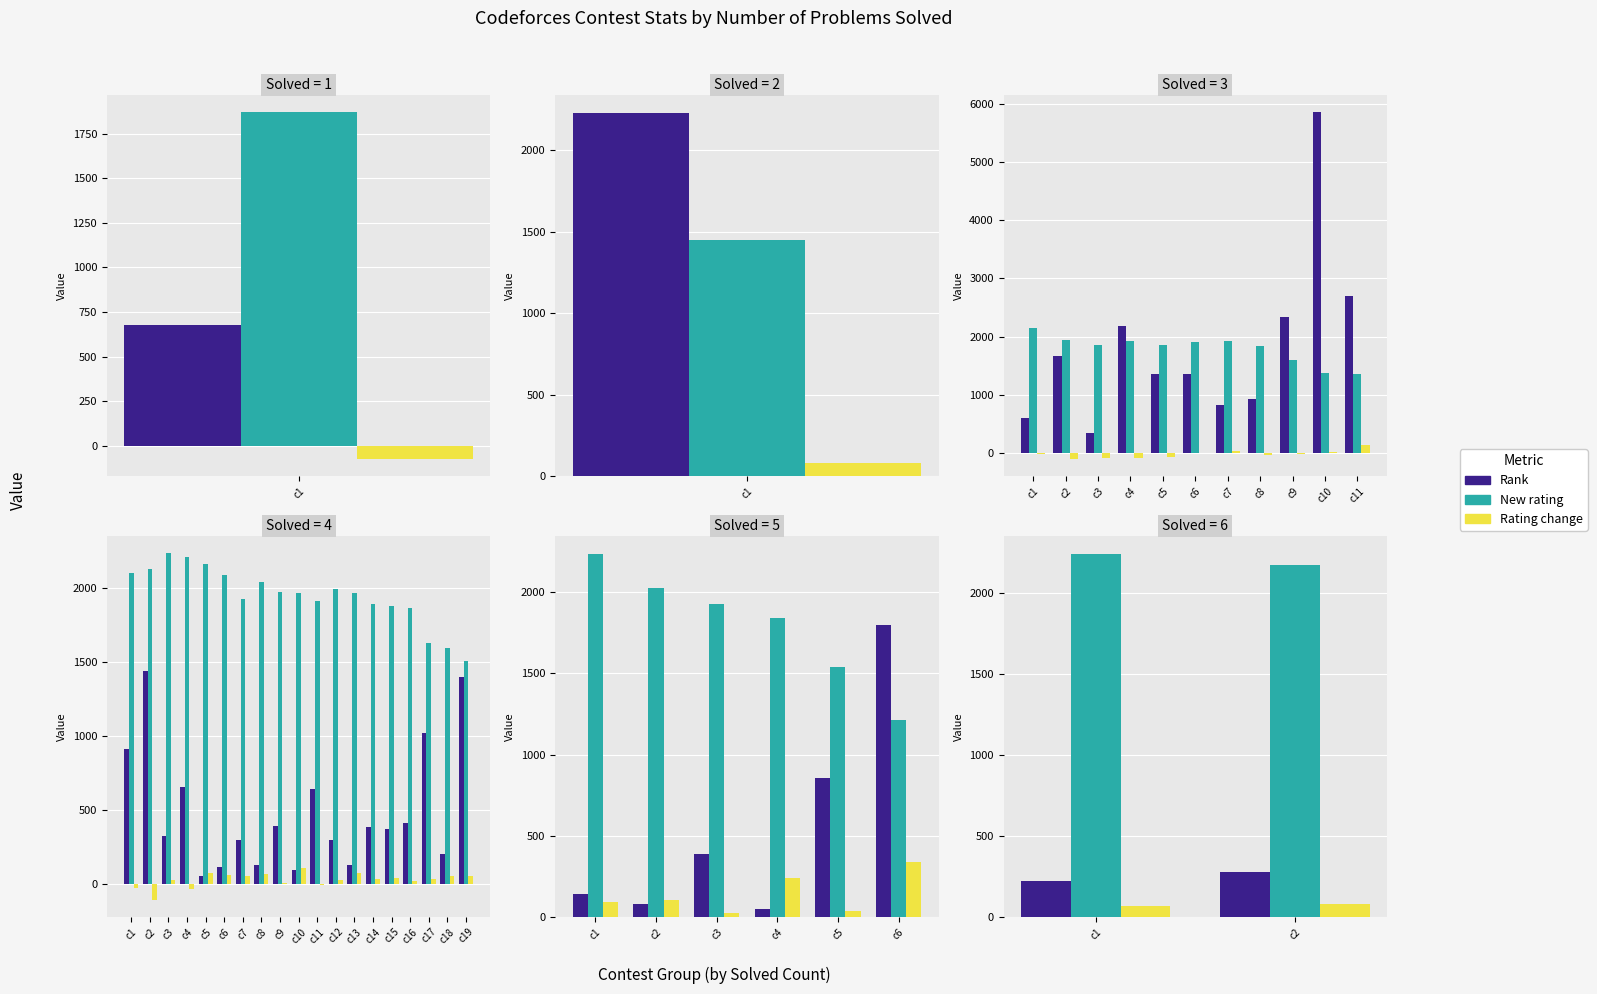

At which label is Rating change closest to 74?

c1